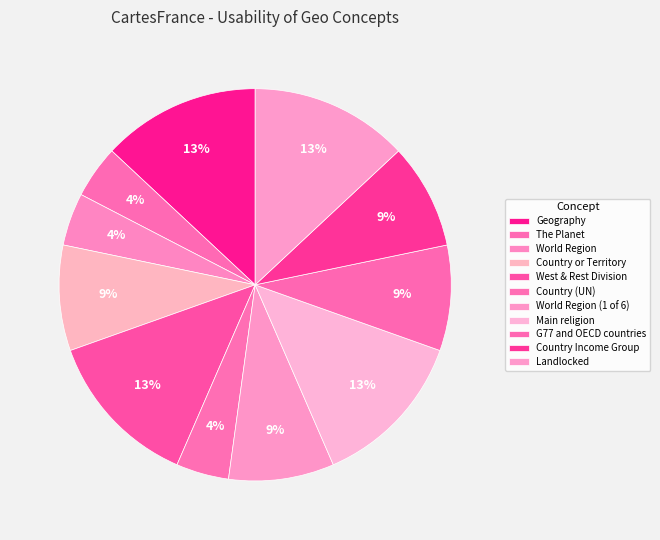

To the nearest percent, what is the combined percentage of Geography and G77 and OECD countries?

22%